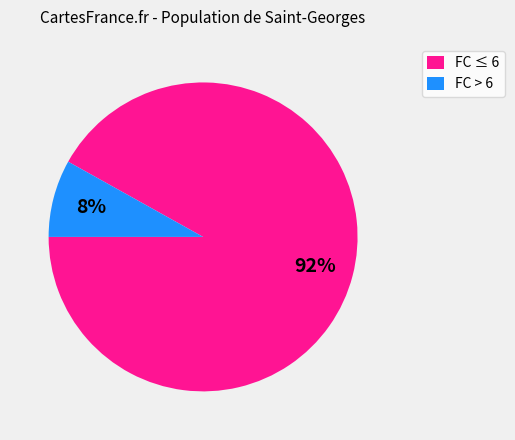

To the nearest percent, what portion does FC > 6 represent?

8%